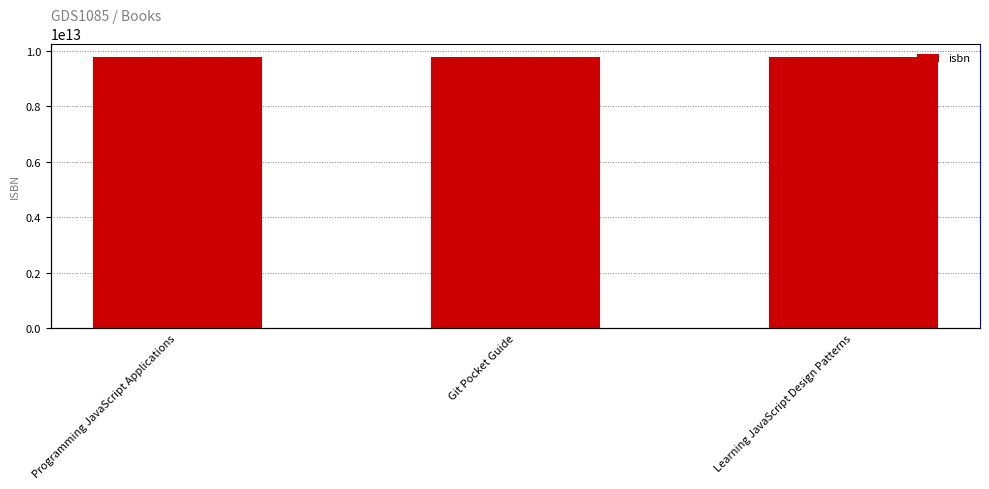

Reading left to right, what are all the values shown in this chart?

Programming JavaScript Applications=9781491950296	Git Pocket Guide=9781449325862	Learning JavaScript Design Patterns=9781449331818